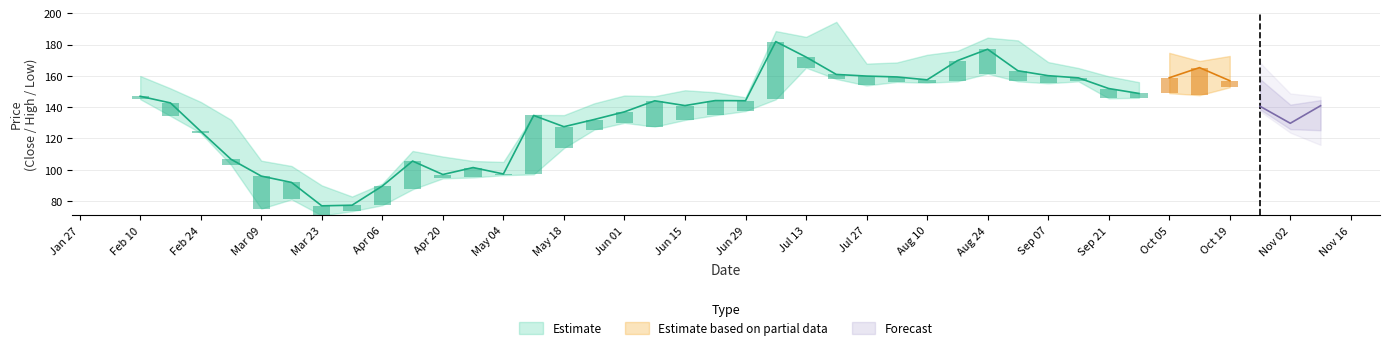

How many groups of bars are there?

40